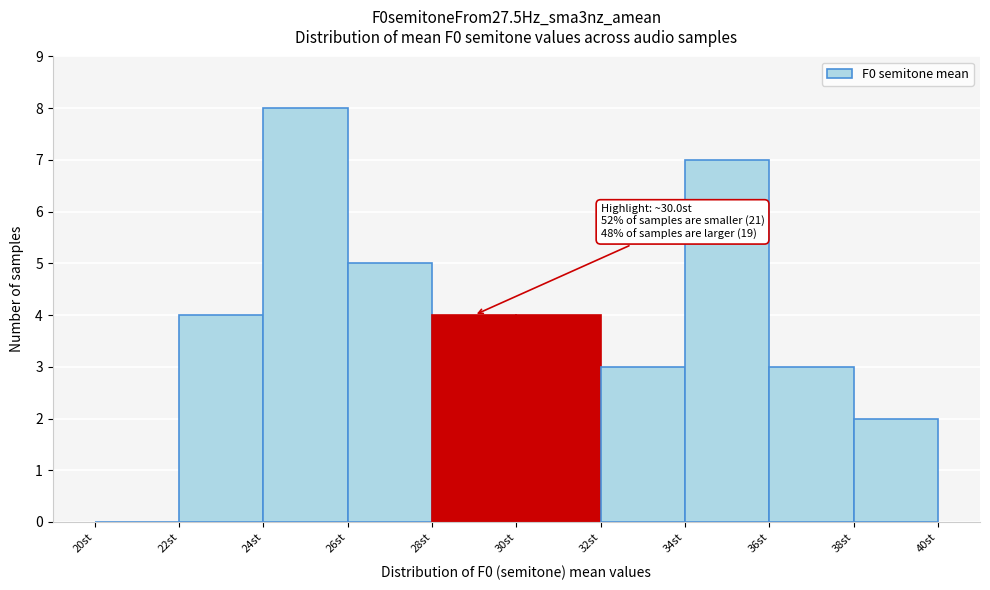

Which range on the x-axis has the tallest bar?

24 to 26